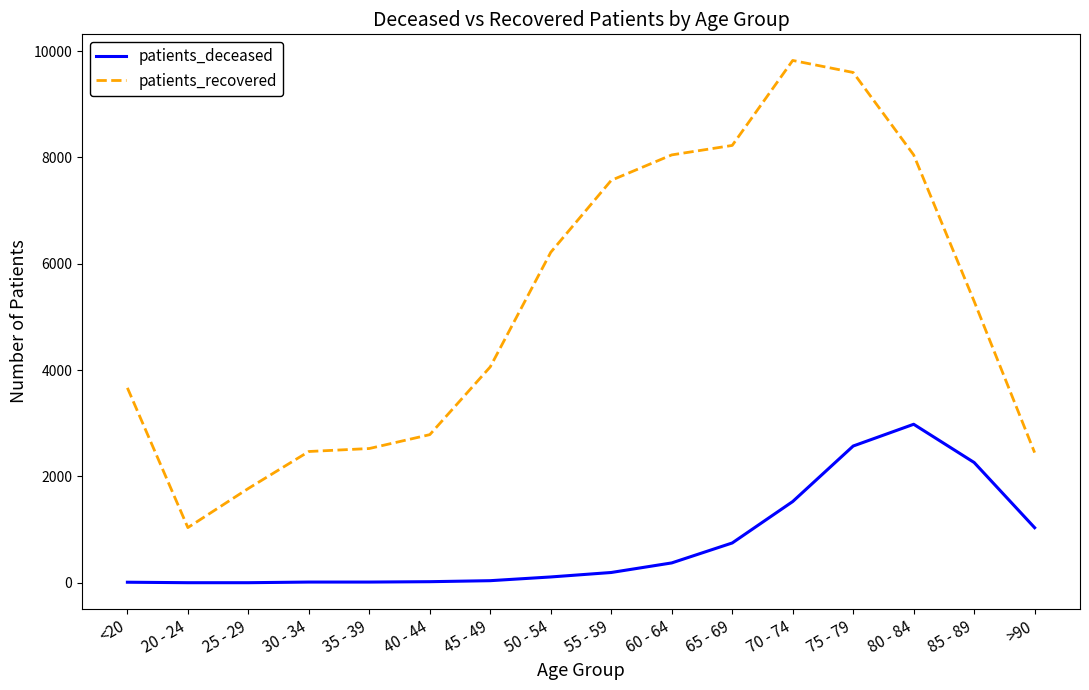

True or false: patients_deceased and patients_recovered cross at least once.

False